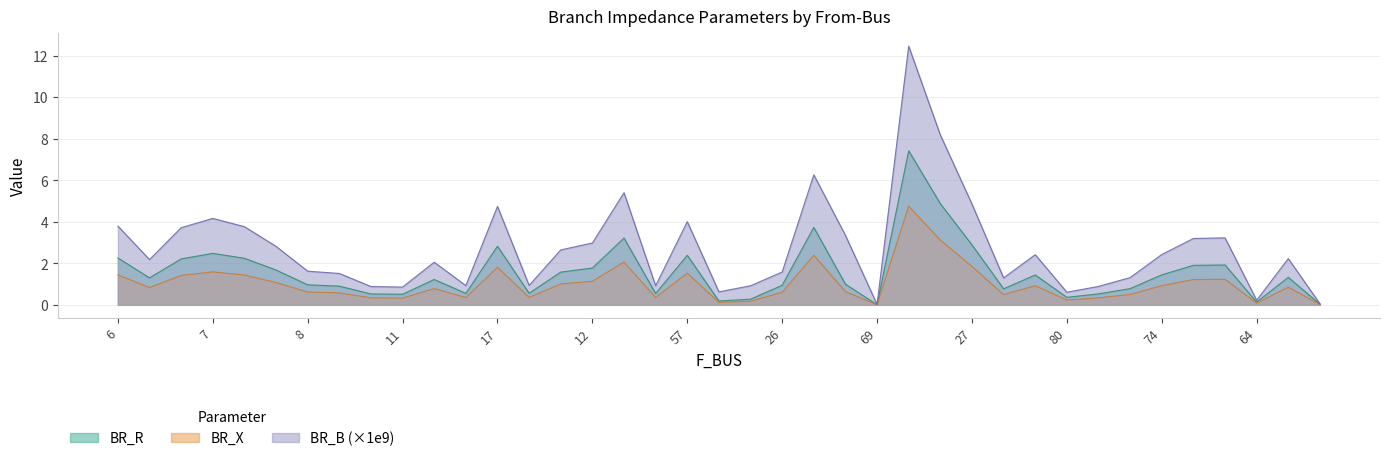

What is the difference between the BR_X values at 76 and 67?

0.1